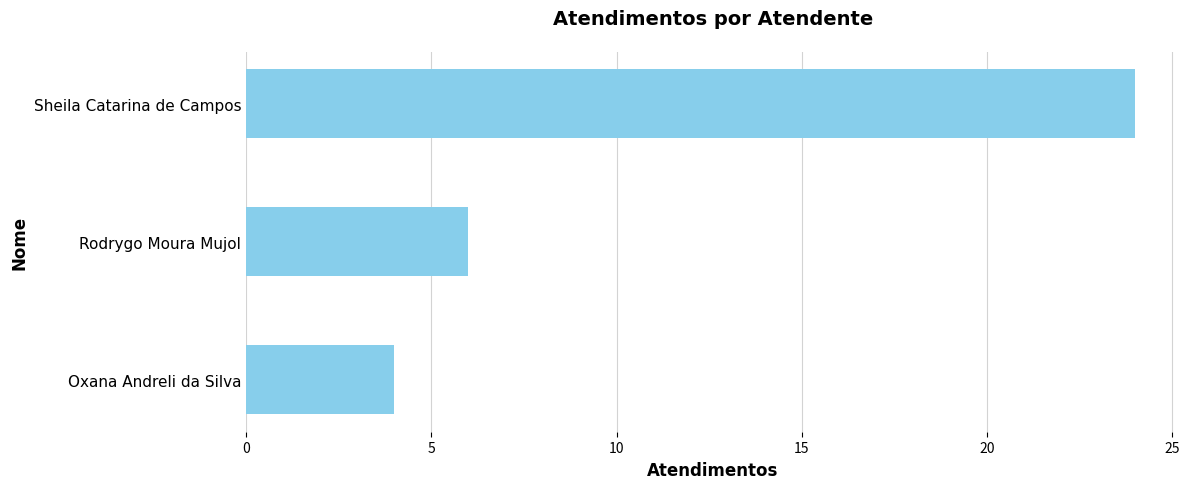

Does the chart contain any negative values?

No